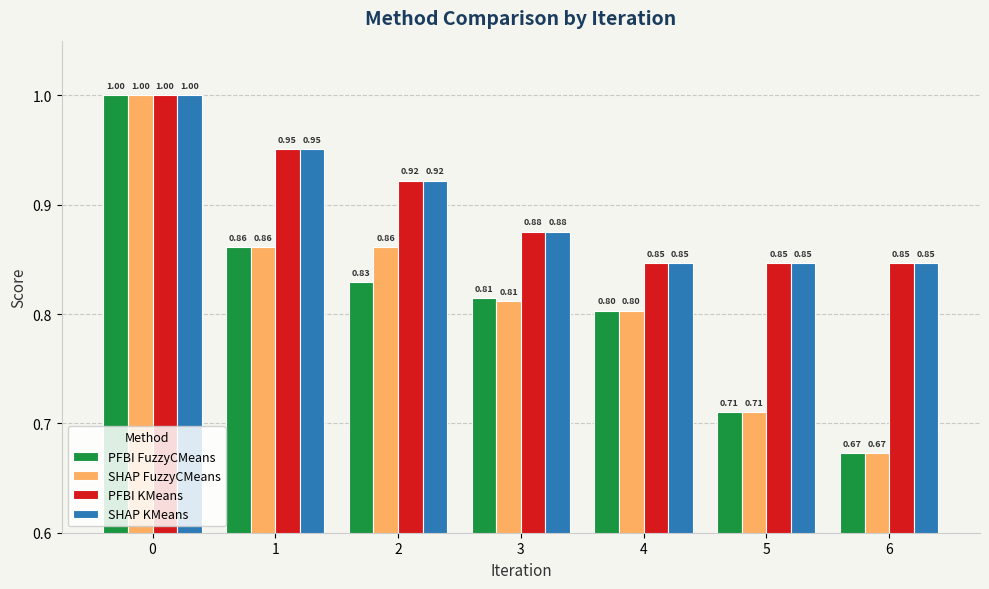

What is the sum of the SHAP KMeans values at 4 and 5?

1.7